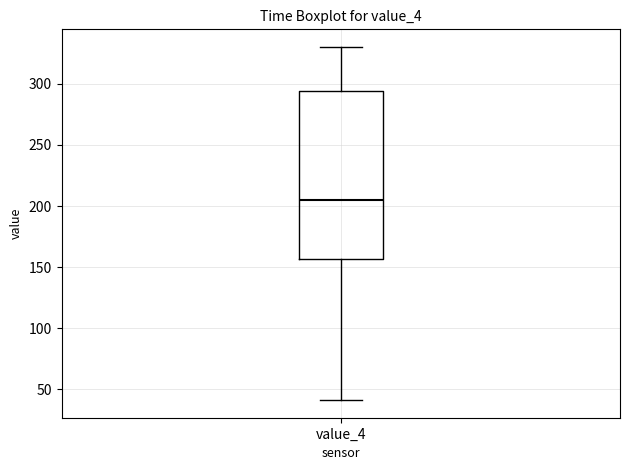

Read this box plot against the y-axis: the position of the median line, the range covered by the box, and the ends of both whiskers. The values are not printed on the chart, so give them approximately, as read against the axis.

median 205, box 155 to 295, whiskers 40 to 330